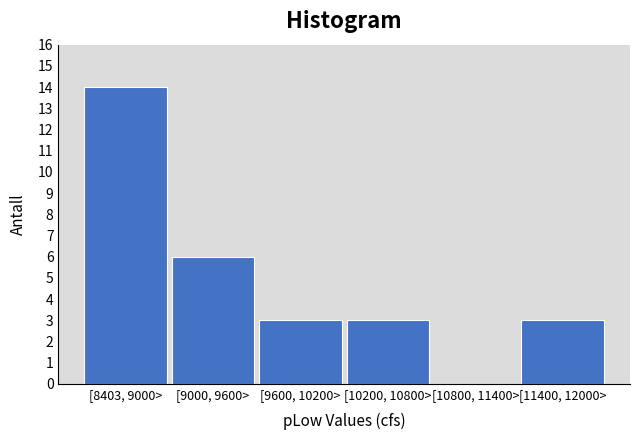

Reading left to right, what are all the values shown in this chart?

[8403, 9000>=14	[9000, 9600>=6	[9600, 10200>=3	[10200, 10800>=3	[10800, 11400>=0	[11400, 12000>=3